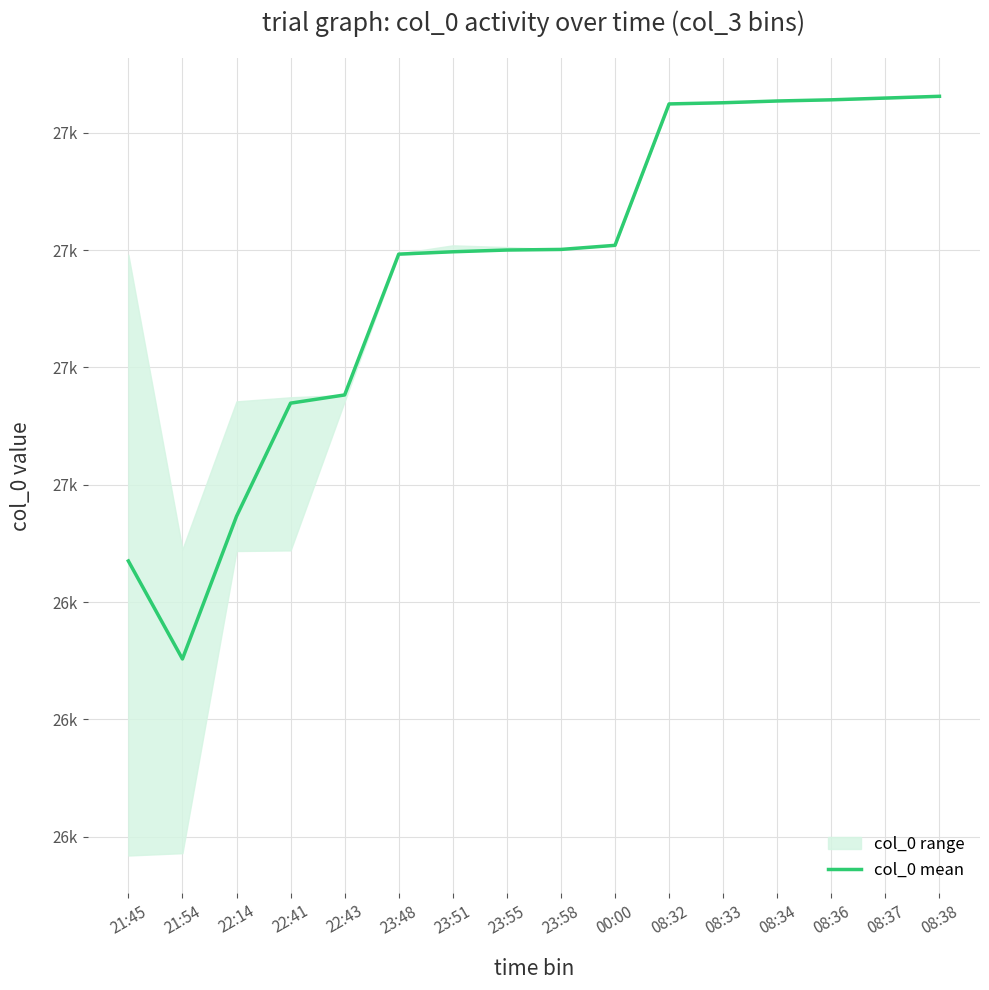

What is the change in value from 23:55 to 08:37?

+259